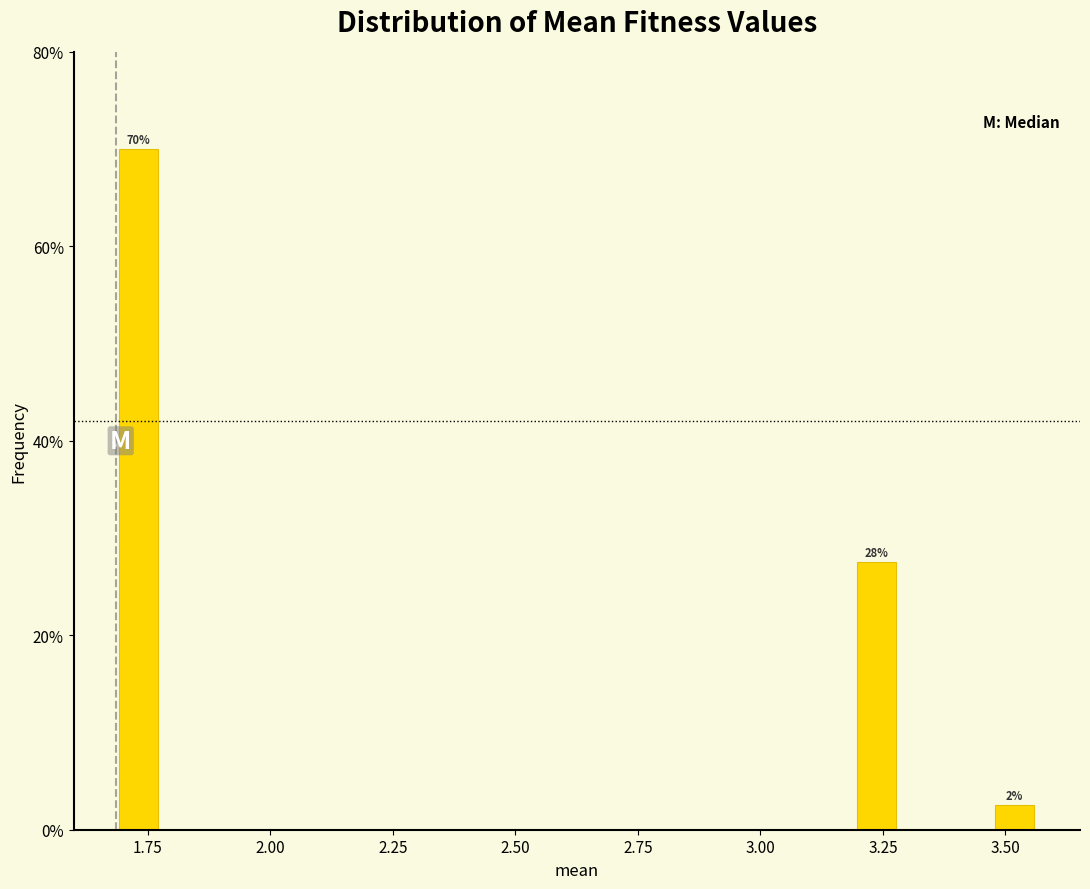

Read against the x-axis, roughly where is the centre of the tallest bar?

1.75